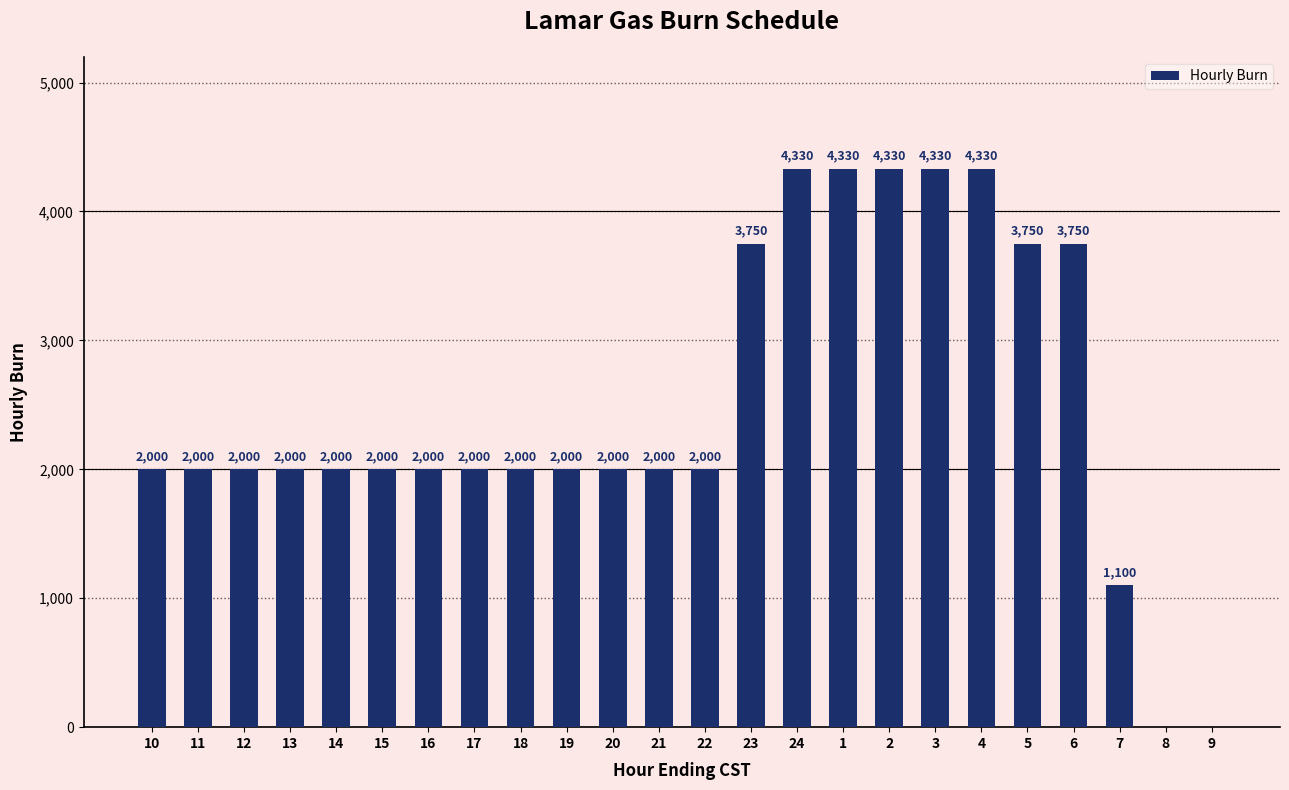

What is the sum of the values at 11 and 7?

3100